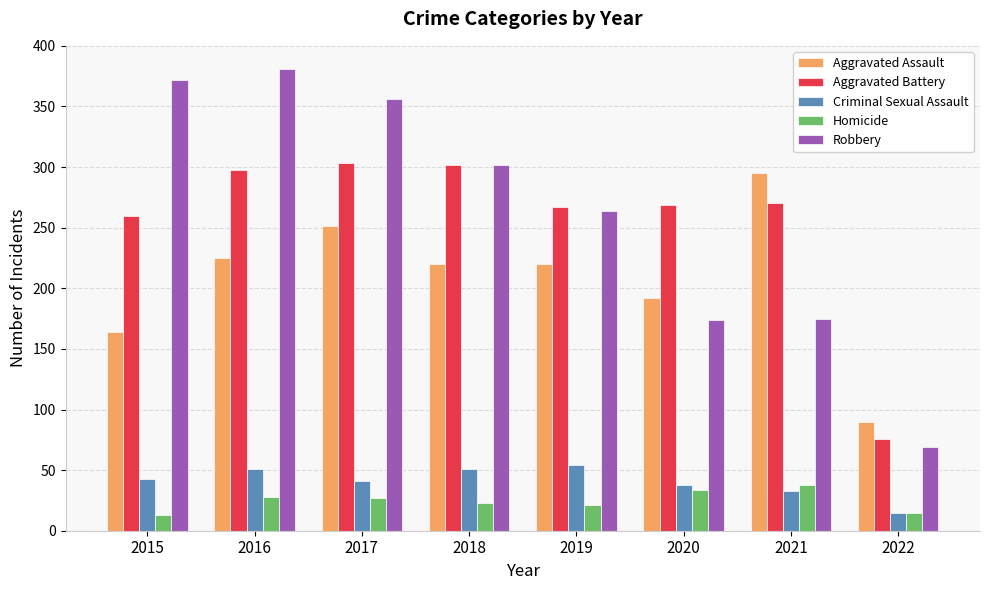

At 2015, list the series in order from smallest to largest.

Homicide, Criminal Sexual Assault, Aggravated Assault, Aggravated Battery, Robbery